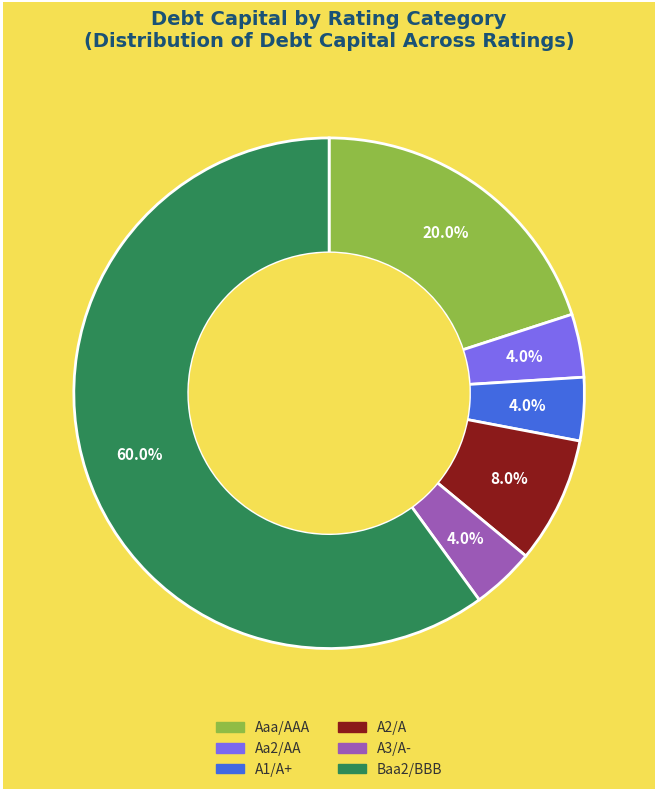

Is there a majority slice in this chart?

Yes